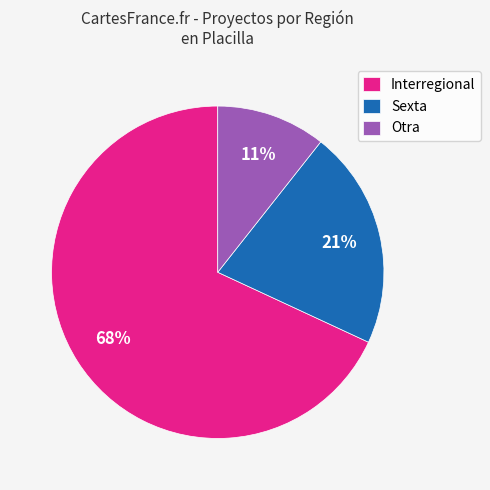

To the nearest percent, what is the difference between the largest and smallest slice percentages?

57%